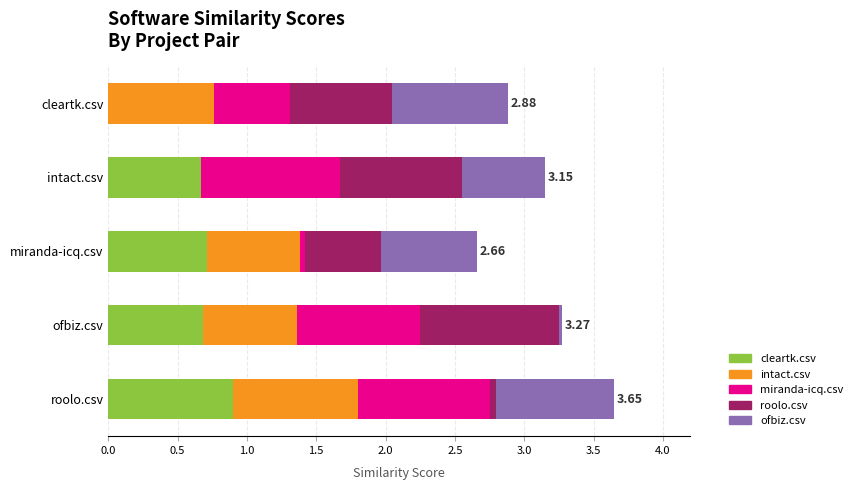

What is the total value across all series at cleartk.csv?

2.9